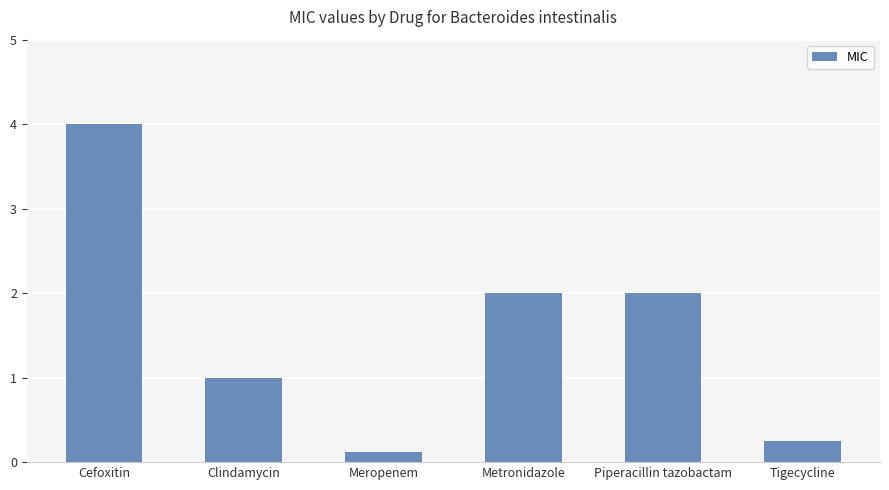

What is the change in value from Meropenem to Metronidazole?

+1.9